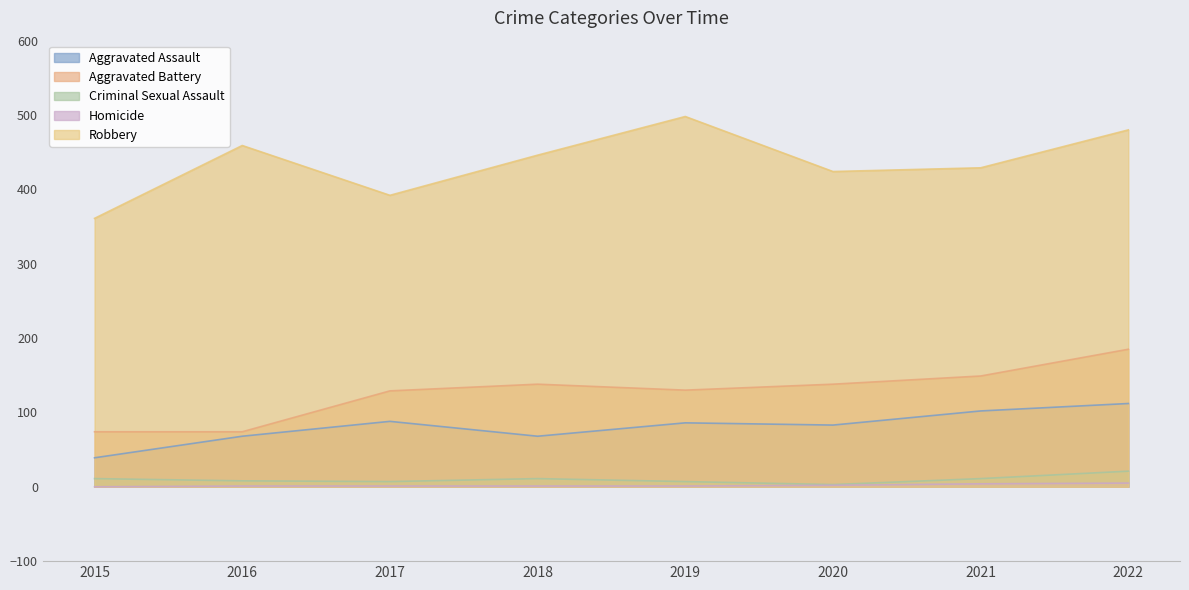

True or false: Criminal Sexual Assault has more than 1 points higher than both neighbors.

False